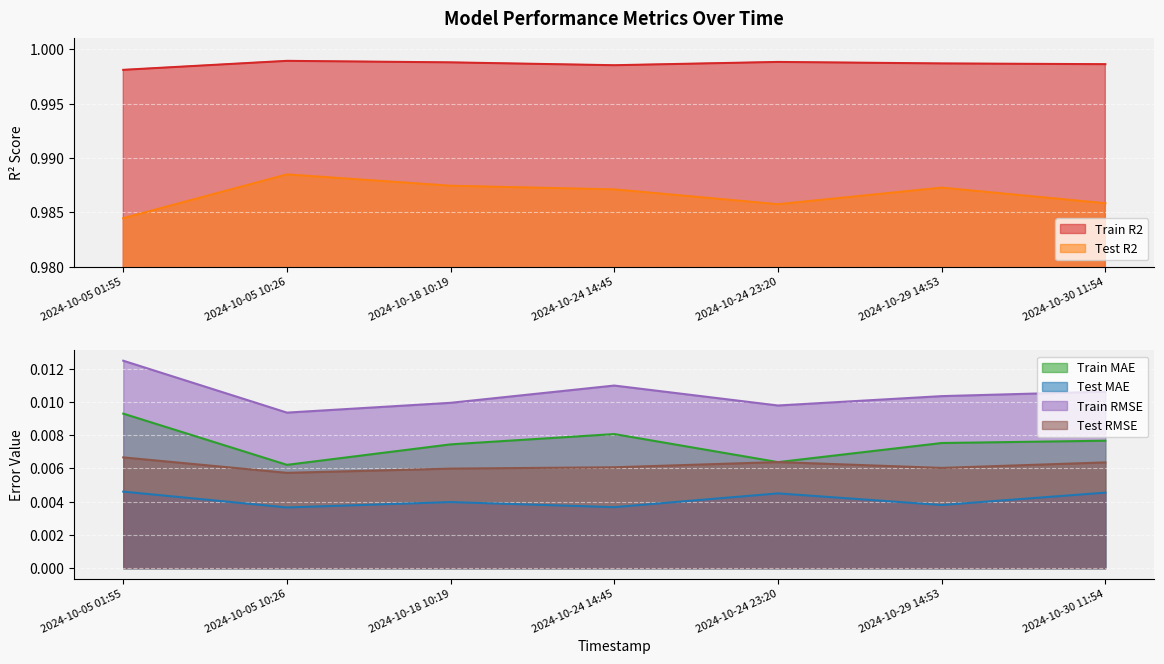

At which category does Test MAE reach its first local peak?

2024-10-18 10:19